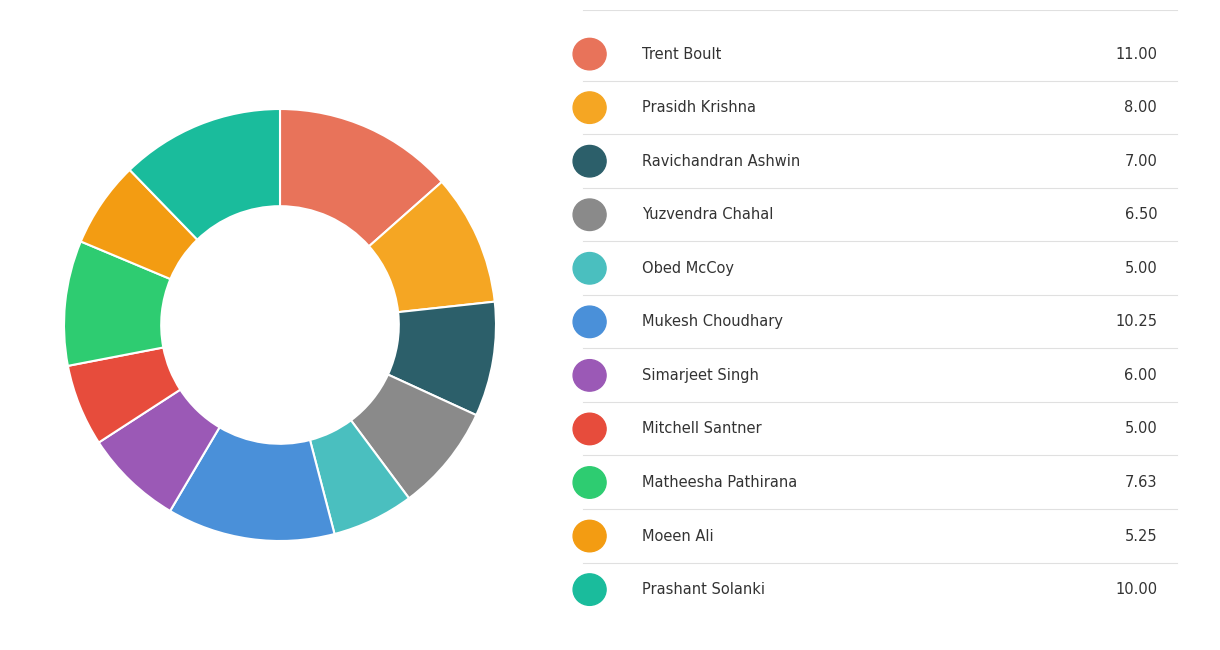

To the nearest percent, what is the average slice percentage?

9%